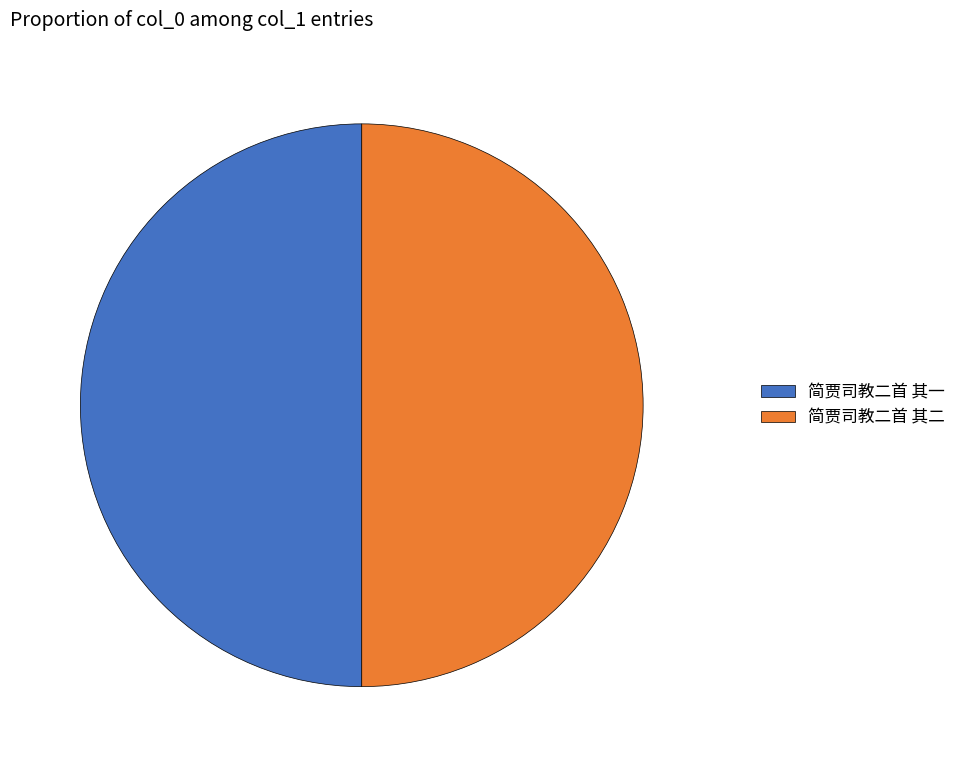

Is it true that 简贾司教二首 其一 is 50% of the pie?

True